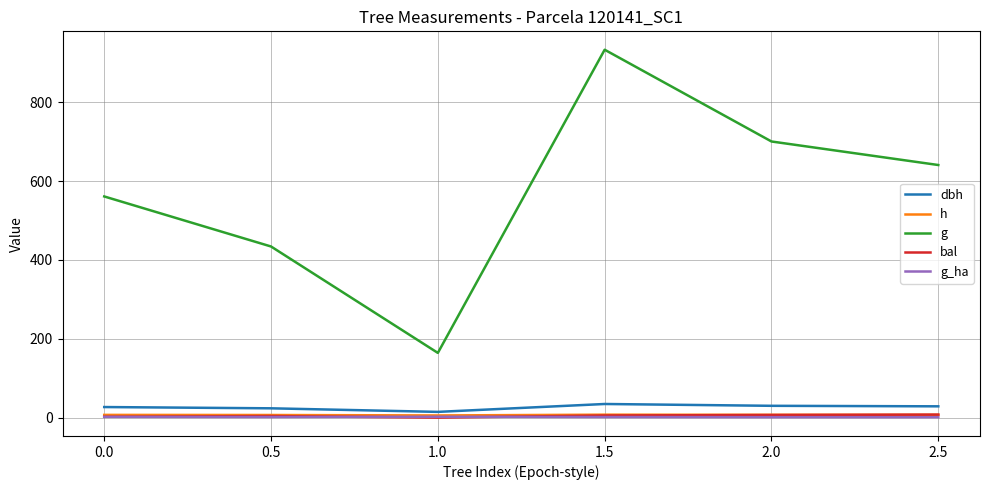

What is the spread (max minus min) of values at 0.0?

559.2